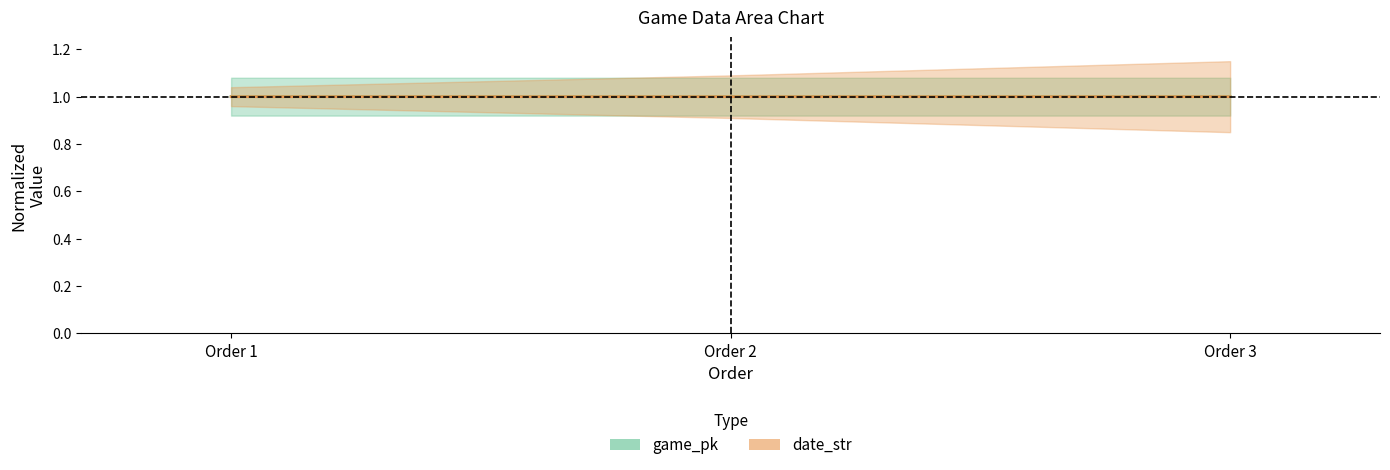

What is the value of the date_str point at the 1st from the left?

1.0